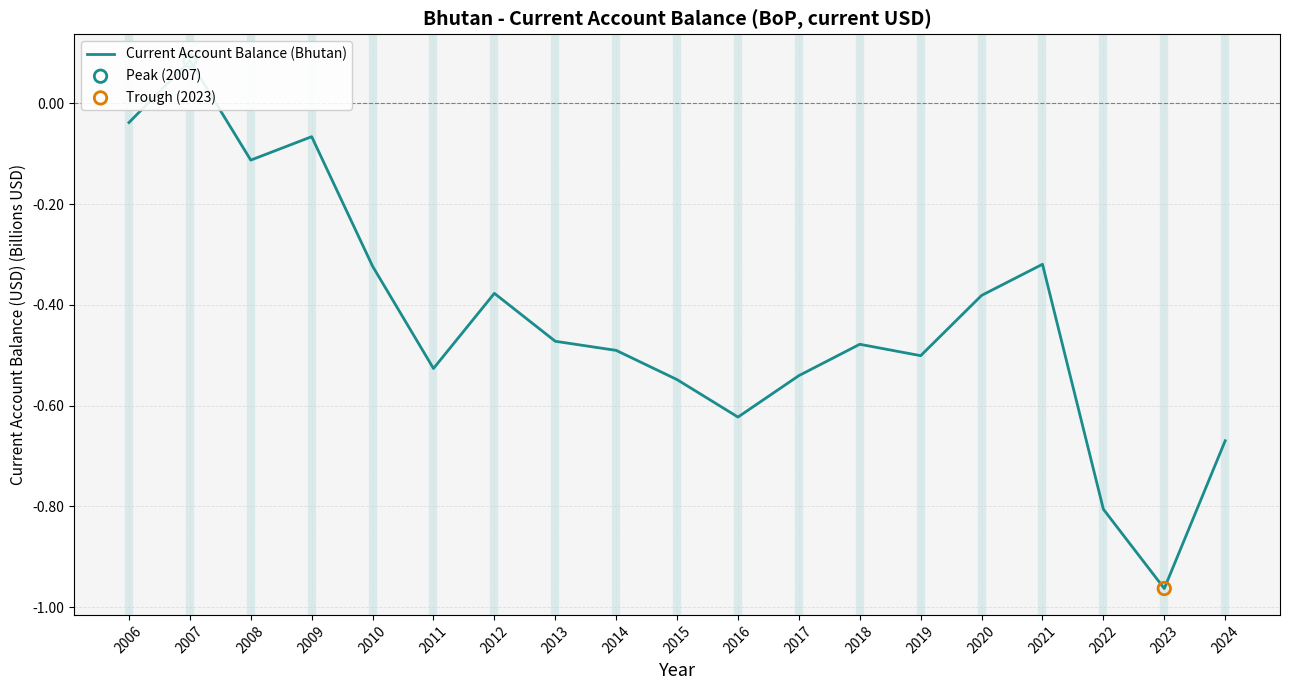

Between 2012 and 2013, which is larger?

2012